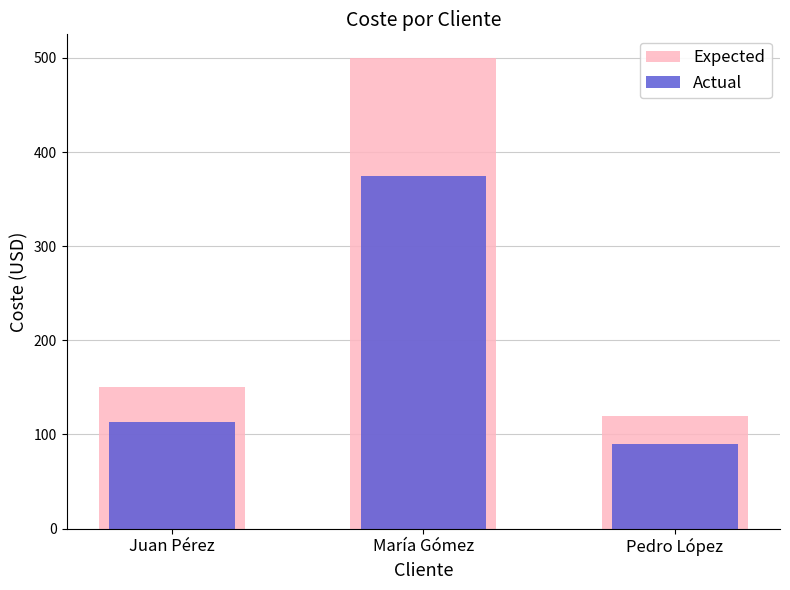

The value of Actual at Juan Pérez is 112.9. True or false?

True